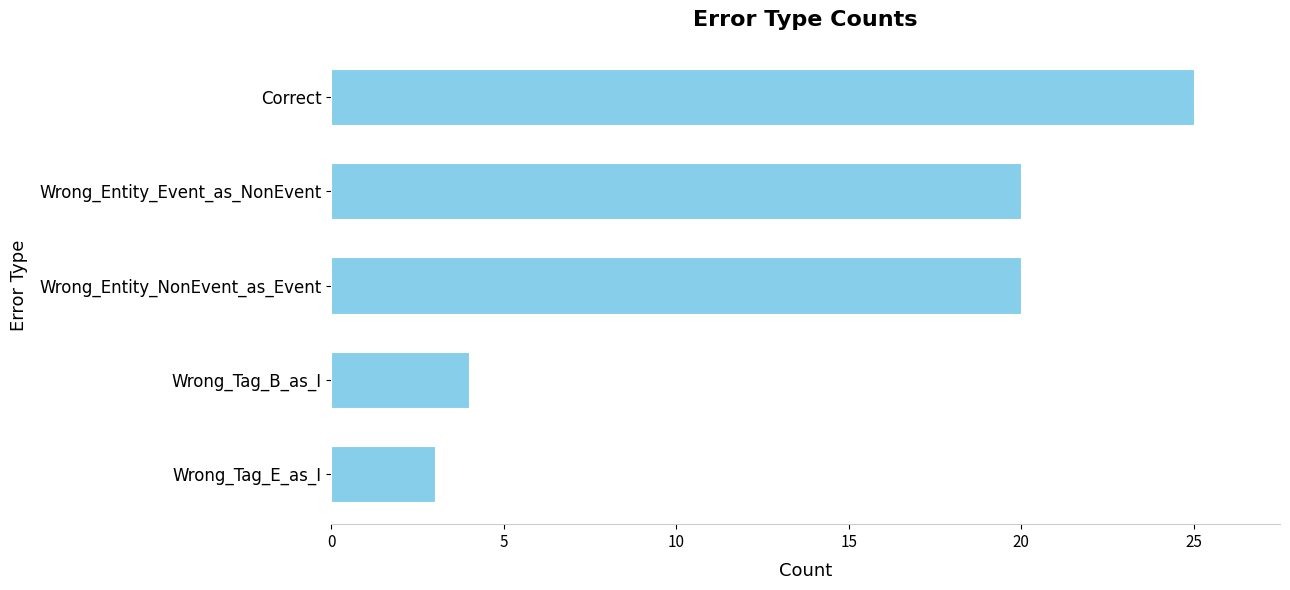

How many data points are less than 20?

2